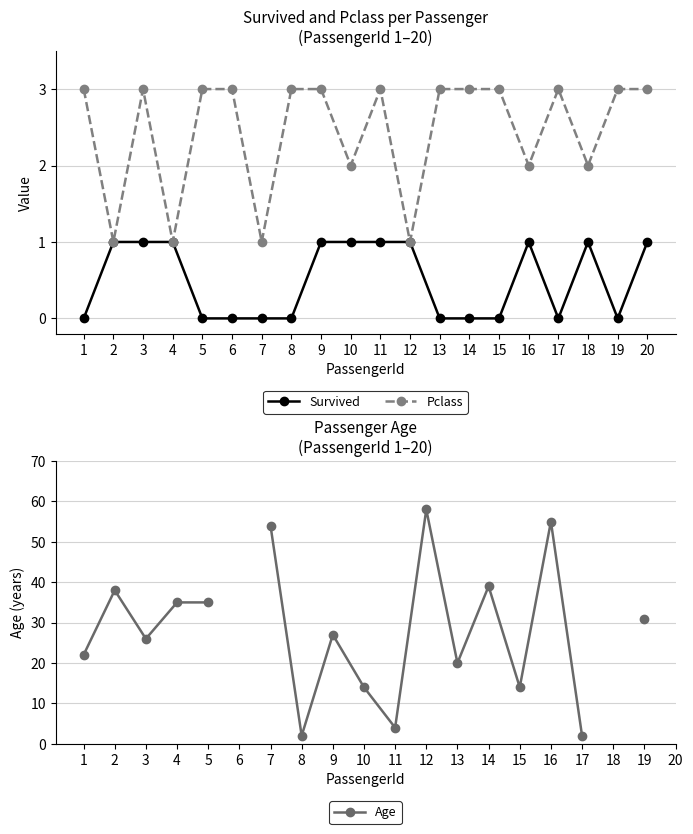

Between 3 and 11, which series saw the biggest shift?

Age